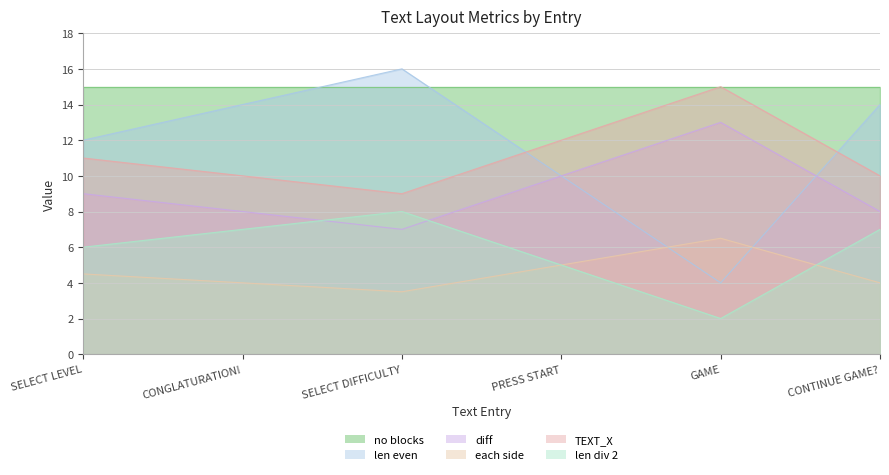

What is the difference between the maximum and minimum values in the diff series?

6.0